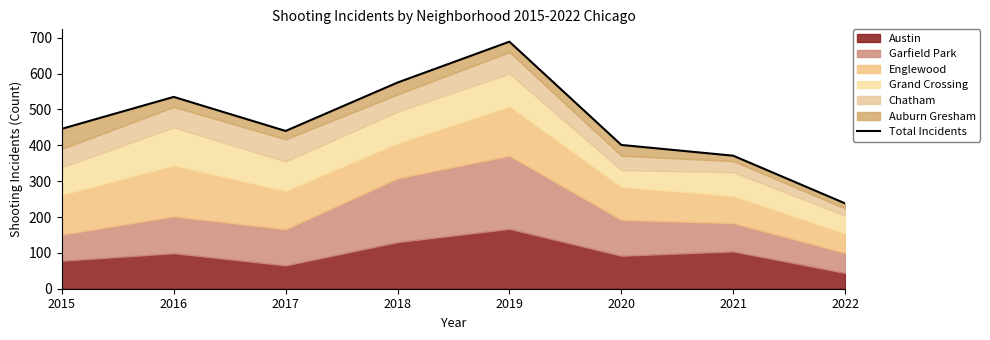

Which category has the lowest value across all series?

2022